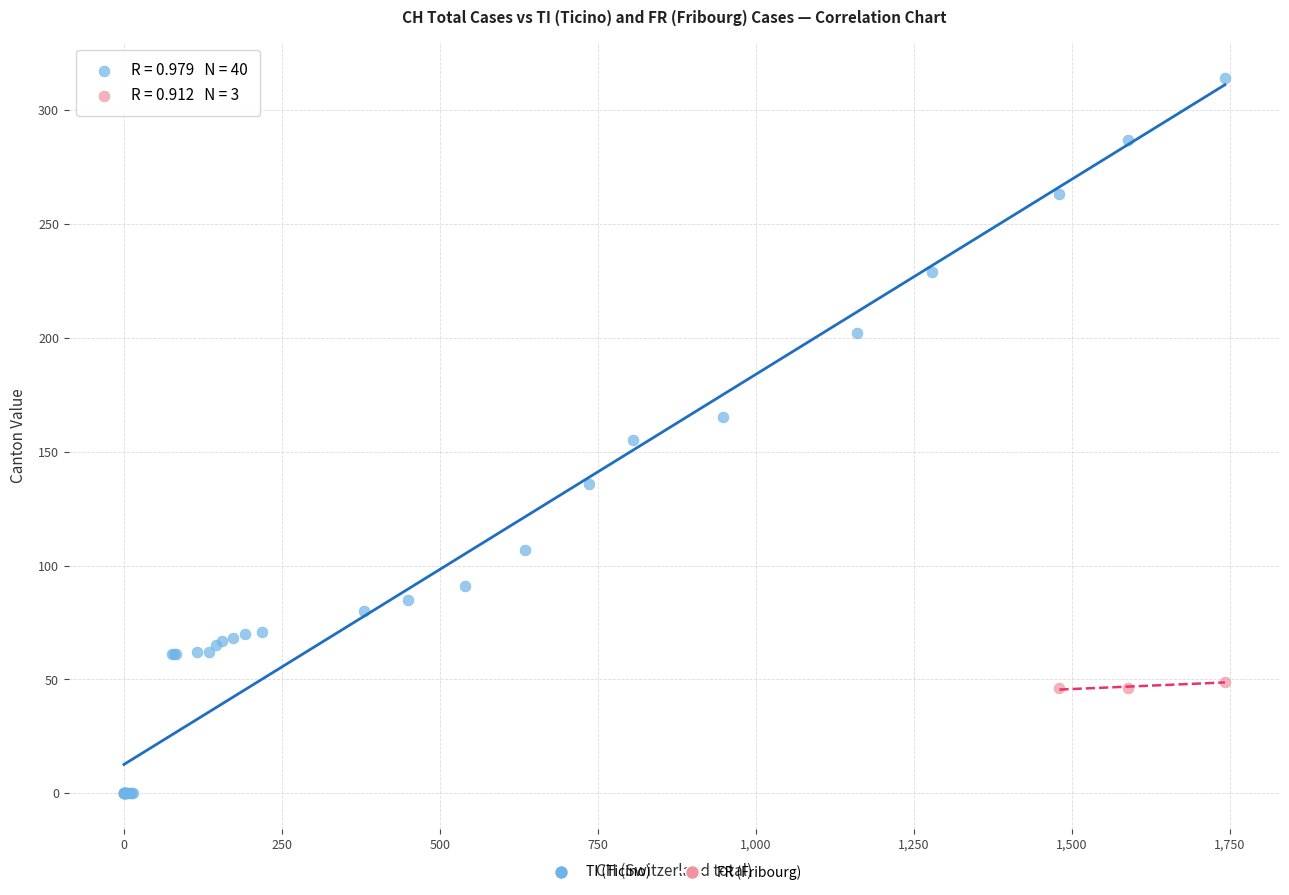

Which series reaches the maximum Y coordinate?

TI (Ticino)